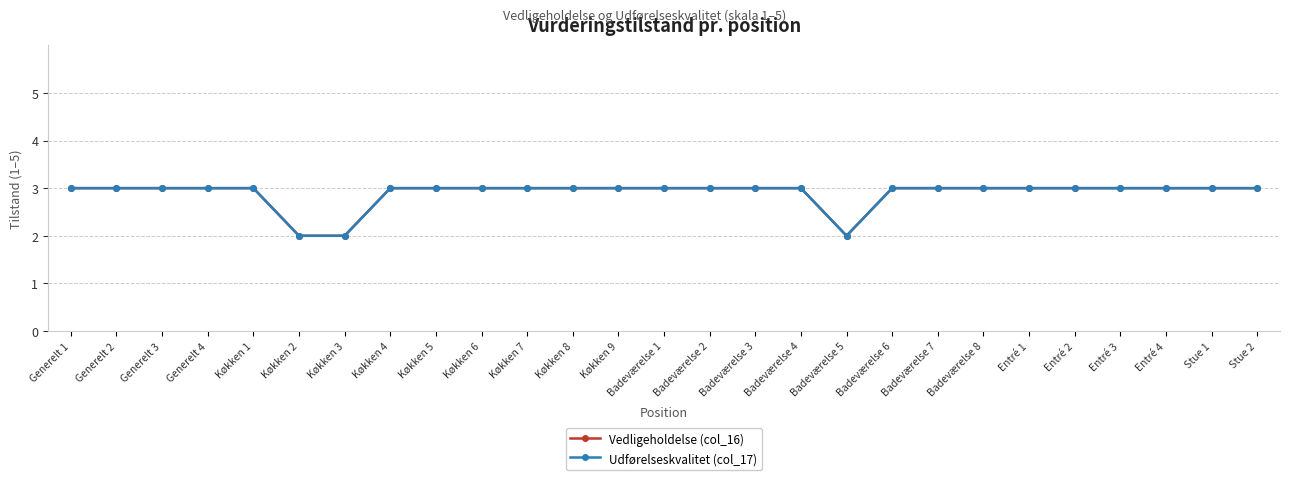

Is this an area chart (filled region under the line)?

No